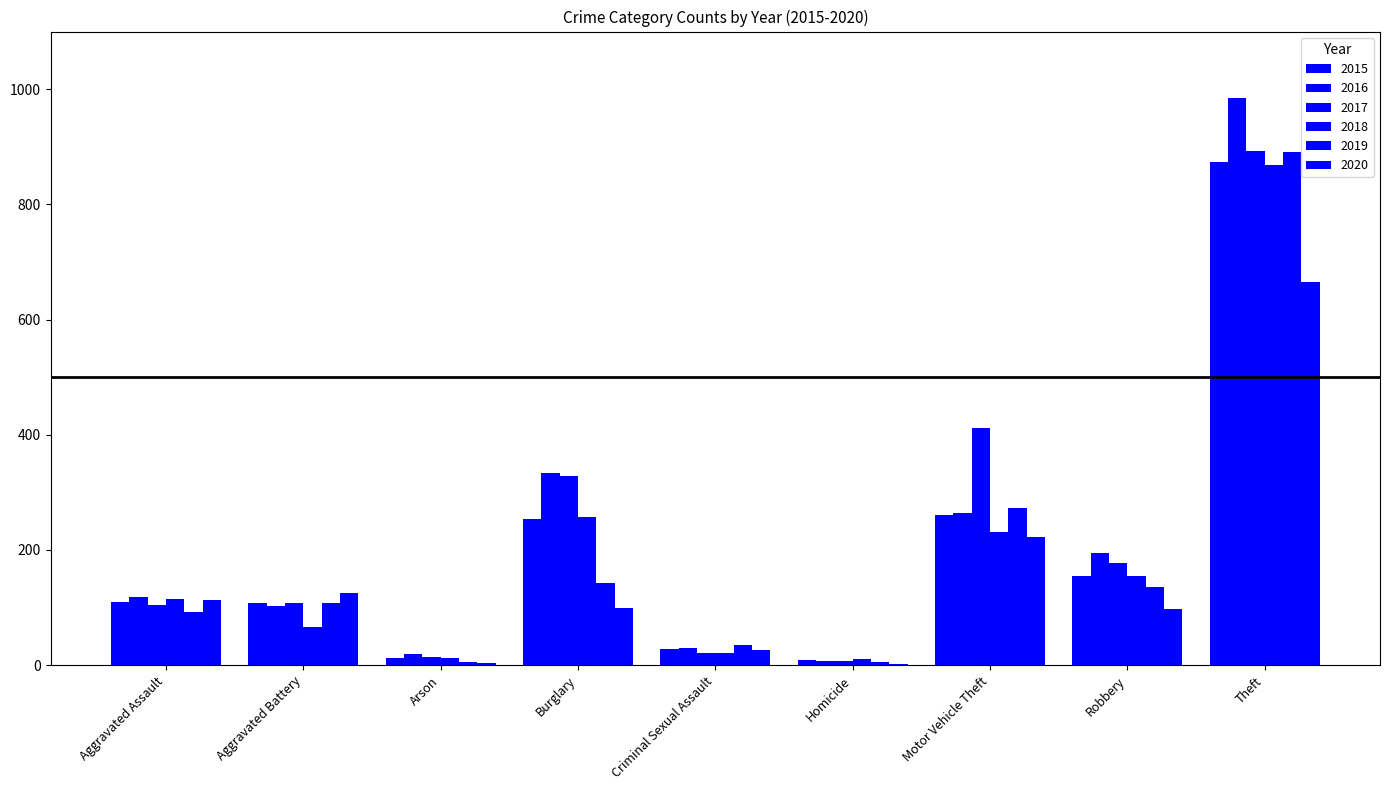

What is the label of the 4th bar from the left?

Burglary